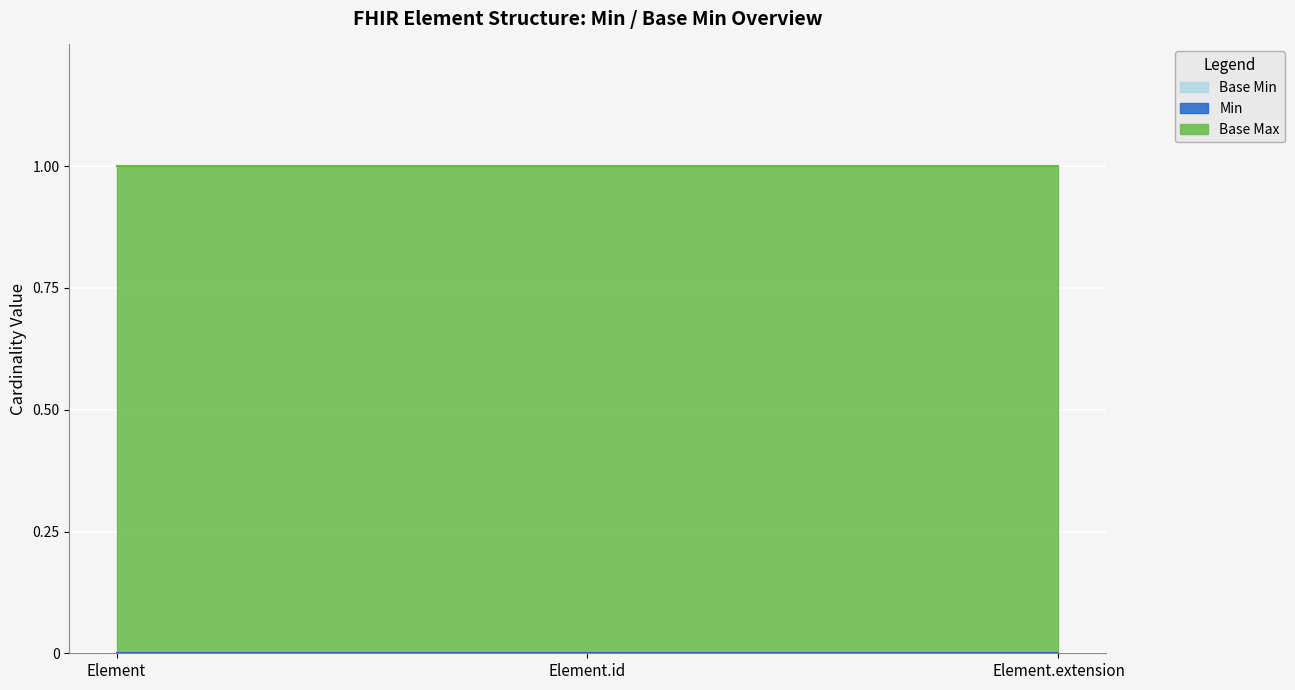

What is the total value across all series at Element.extension?

1